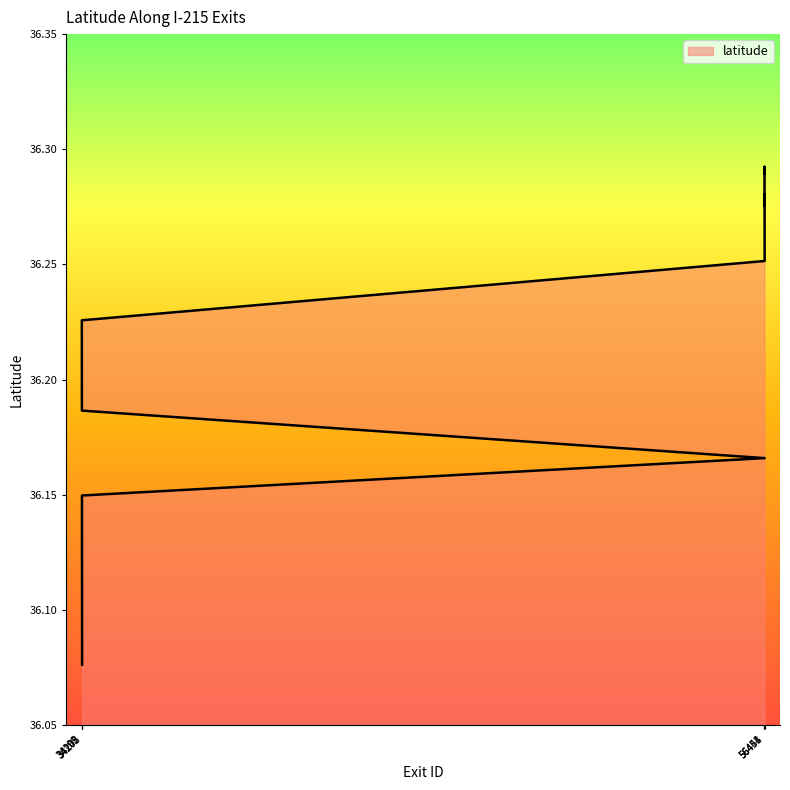

What is the label of the 17th point from the left?

34206